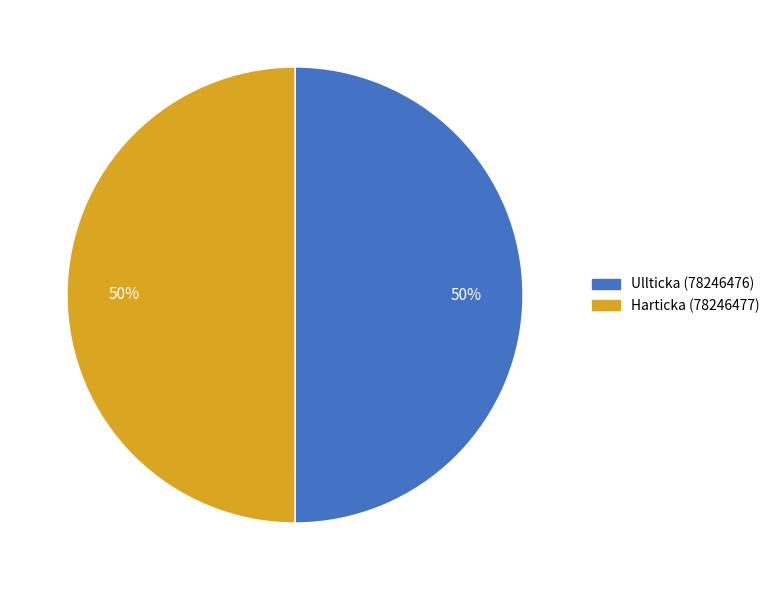

Count the number of slices in the pie.

2